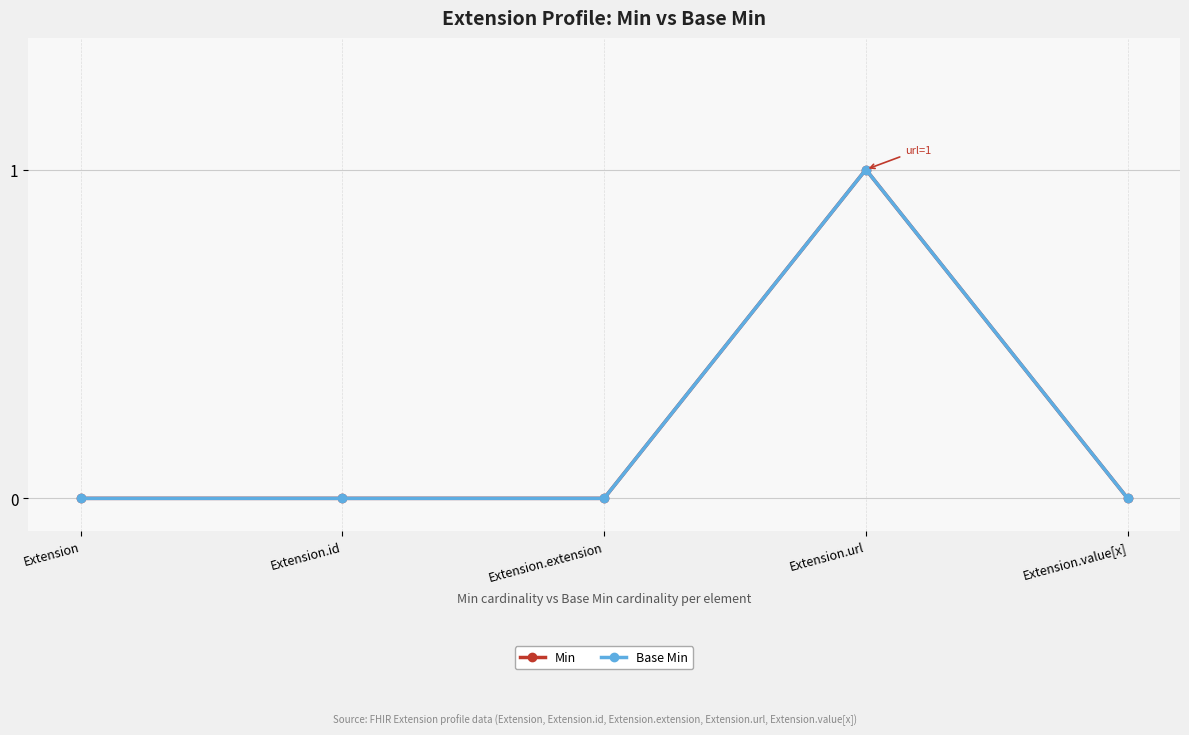

Is this an area chart (filled region under the line)?

No